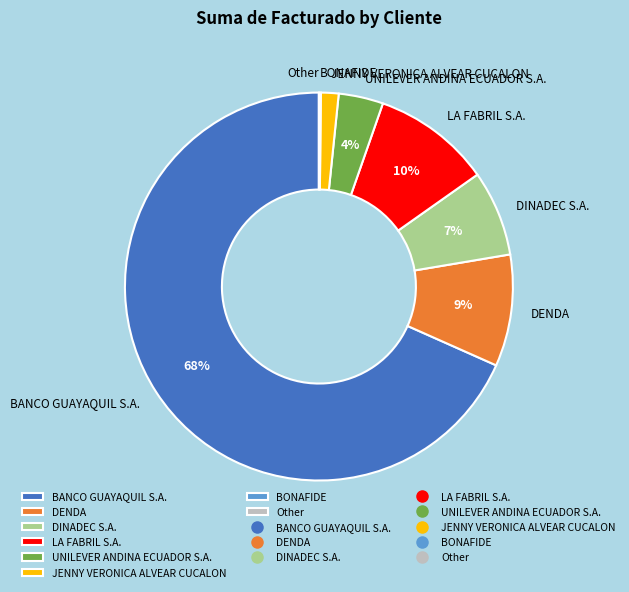

Which slice is the largest?

BANCO GUAYAQUIL S.A.